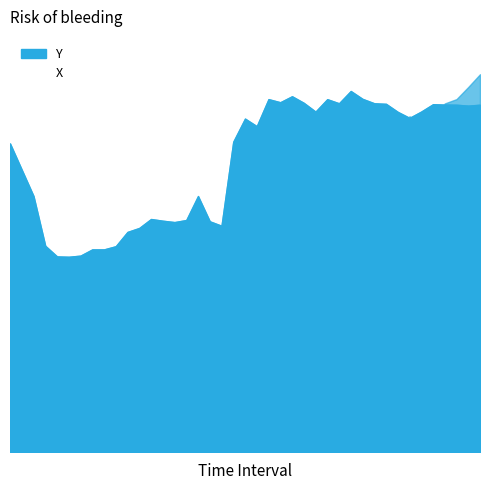

What is the greatest value displayed?

0.4